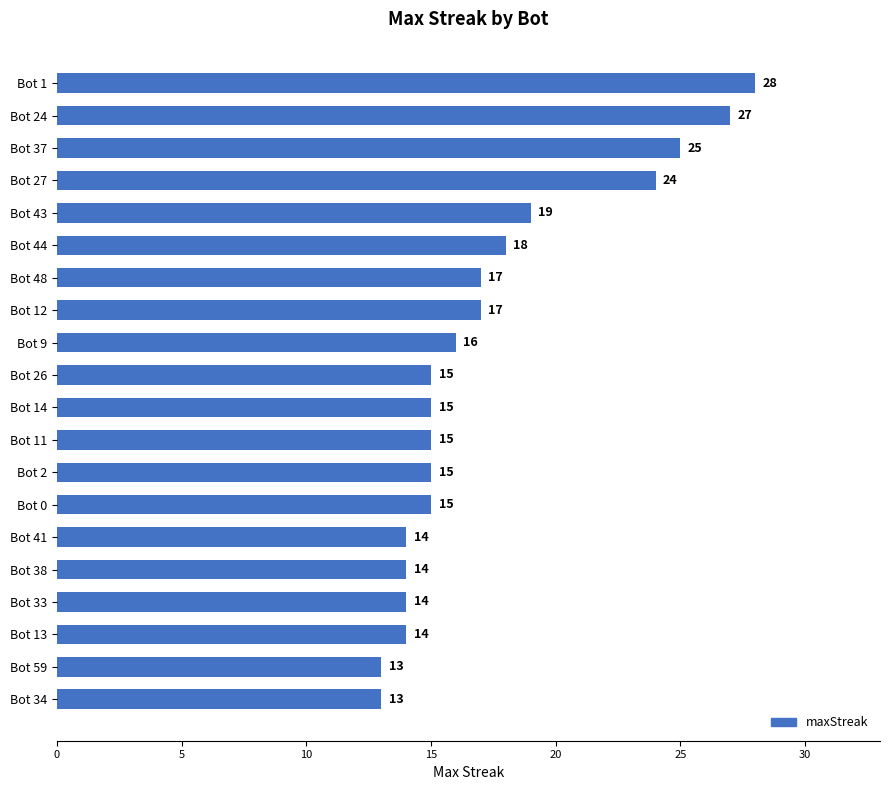

Is it true that the value at Bot 41 is 4?

False